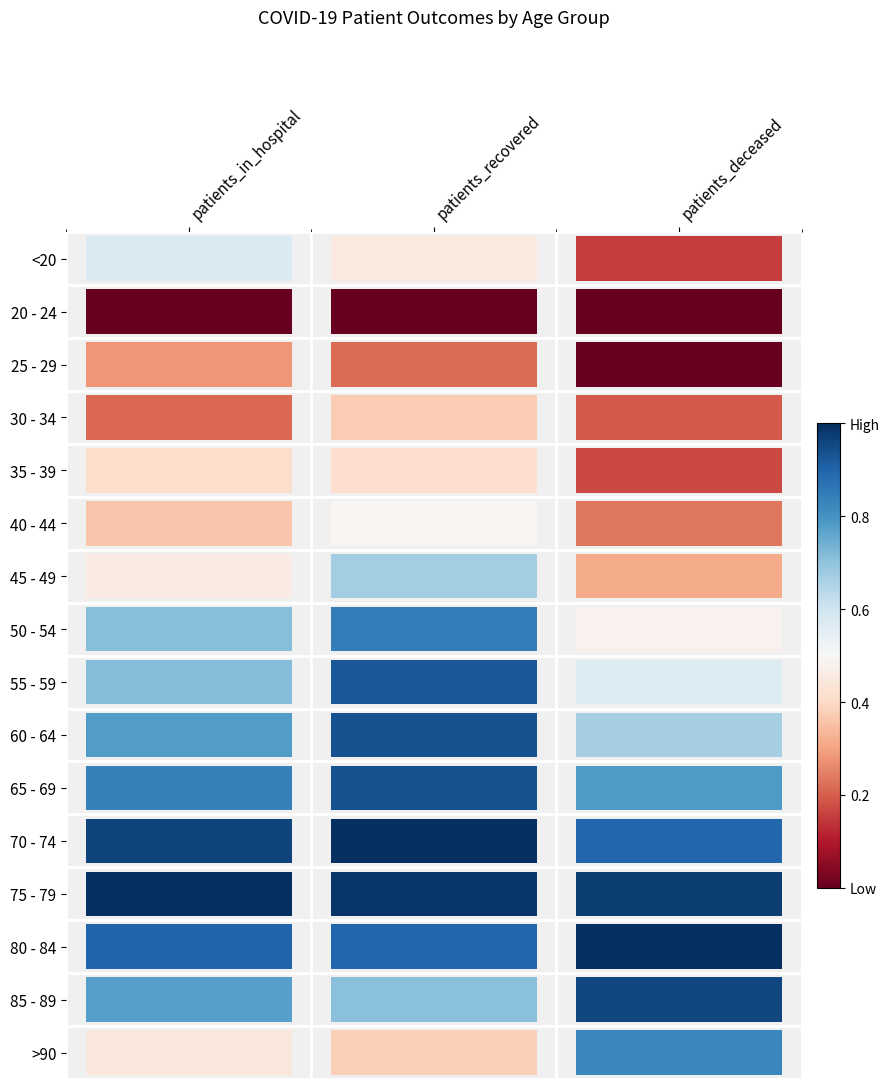

Which series changed the most between patients_in_hospital and patients_recovered?

45 - 49